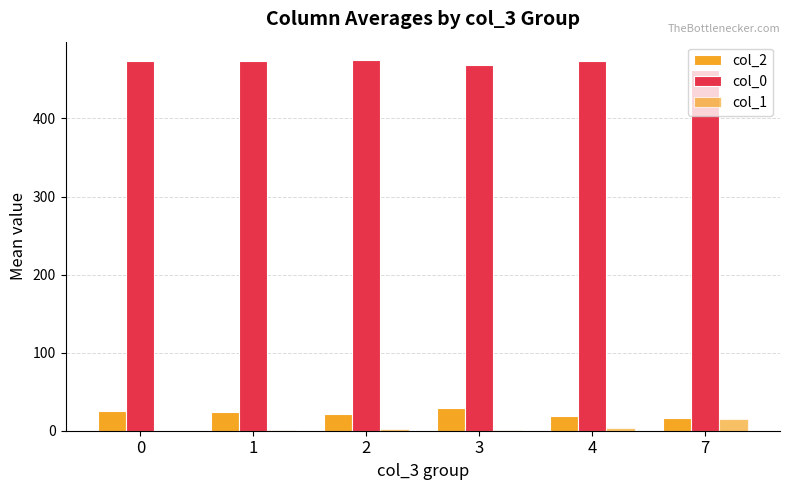

True or false: col_0 has a value of 106.1 at 7.

False